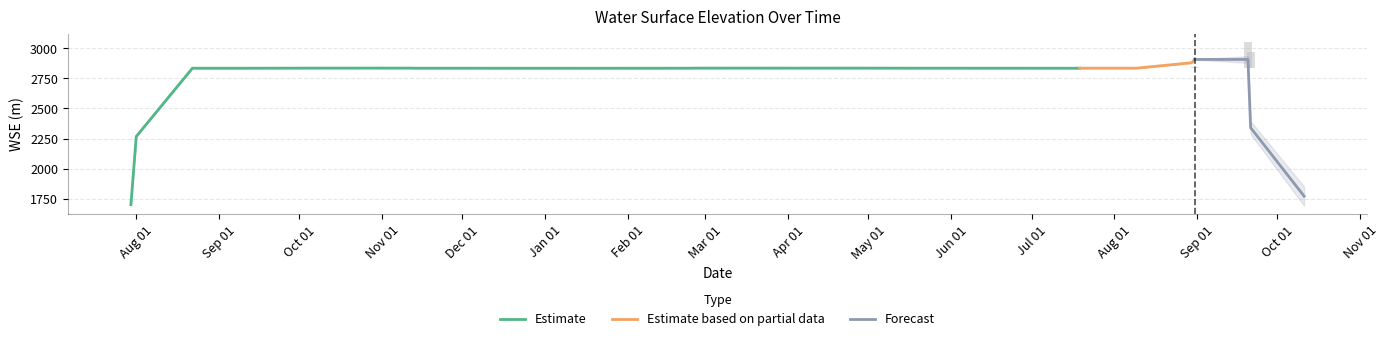

What is the minimum value for Estimate?

1700.3